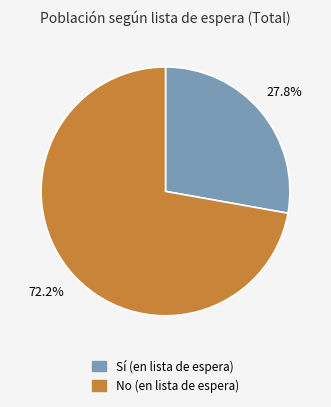

Is there any slice that represents more than half of the pie?

Yes